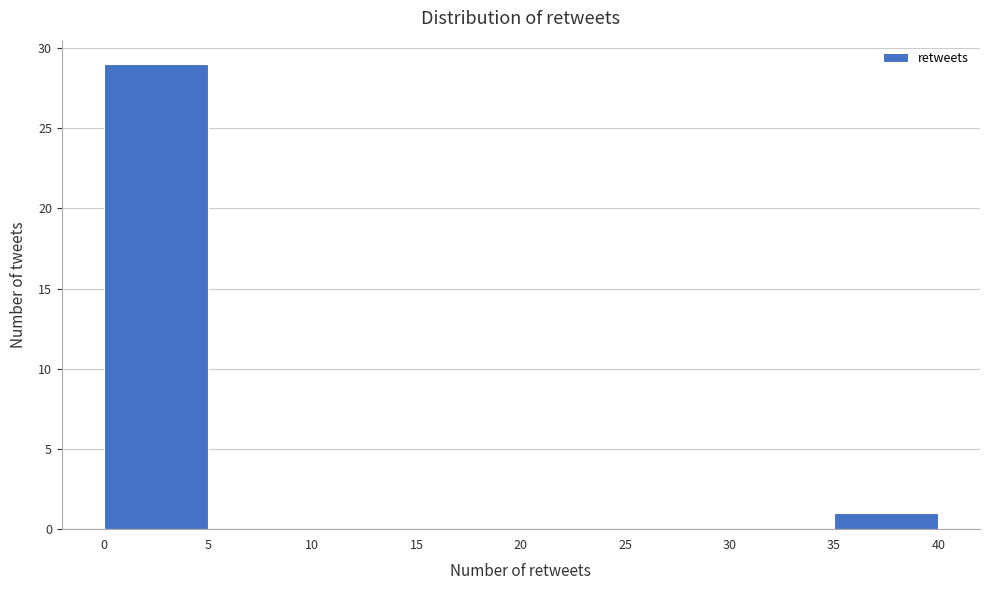

Reading left to right, transcribe this chart: for each bar, give the range it covers on the x-axis and its height. The values are not printed on the chart, so give them approximately, as read against the axis.

0 to 5: 29
5 to 10: 0
10 to 15: 0
15 to 20: 0
20 to 25: 0
25 to 30: 0
30 to 35: 0
35 to 40: 1